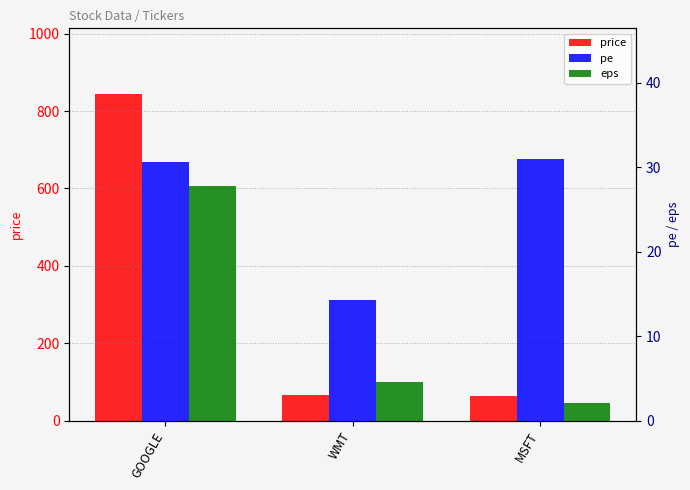

What is the sum of the eps values at WMT and GOOGLE?

32.4